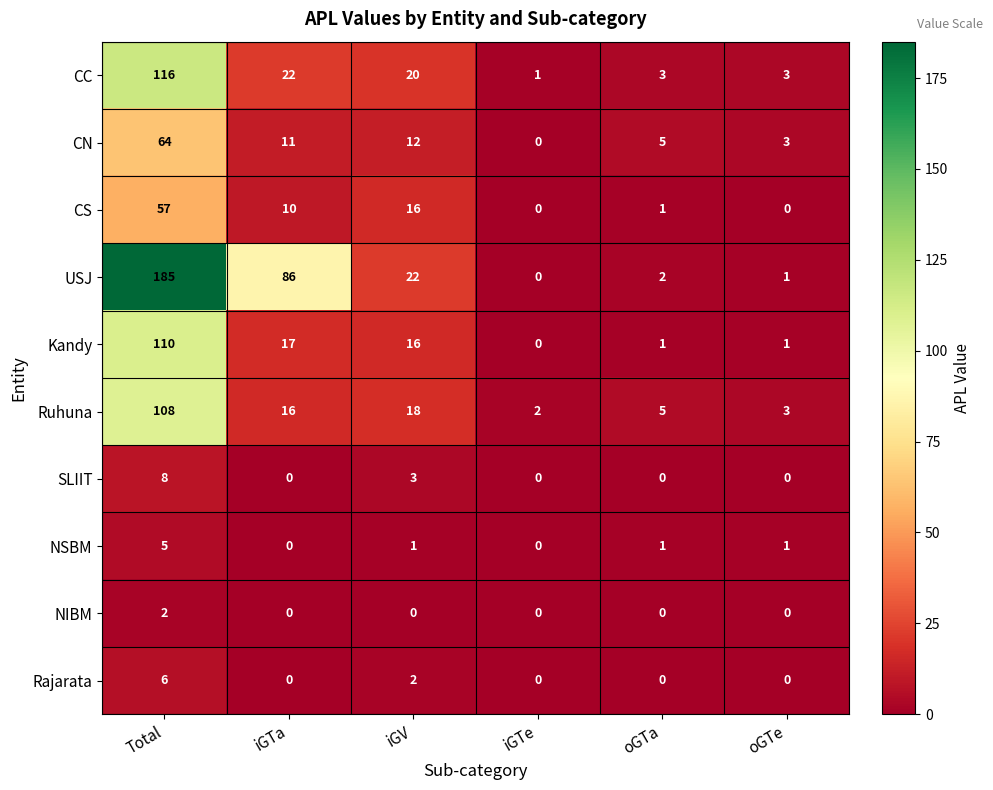

Rank the series by their maximum value, from highest to lowest.

USJ, CC, Kandy, Ruhuna, CN, CS, SLIIT, Rajarata, NSBM, NIBM